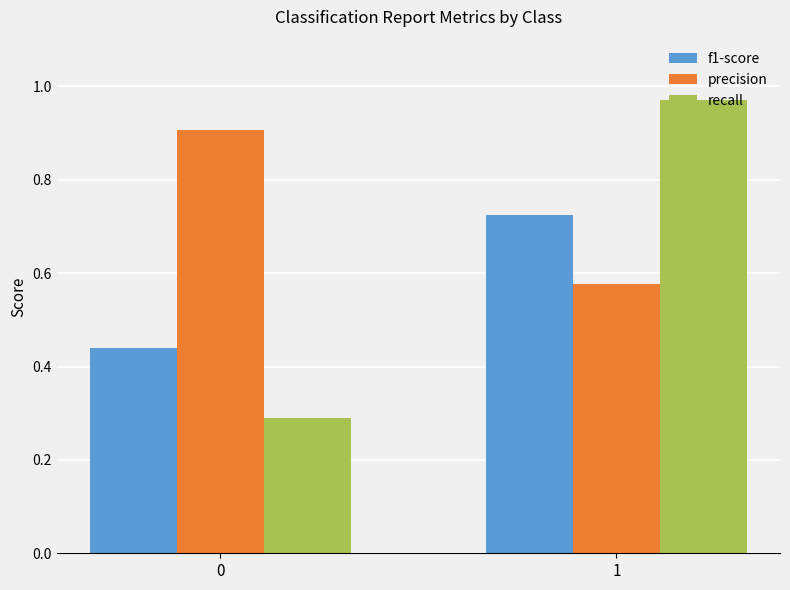

What is the lowest value of the recall series?

0.3